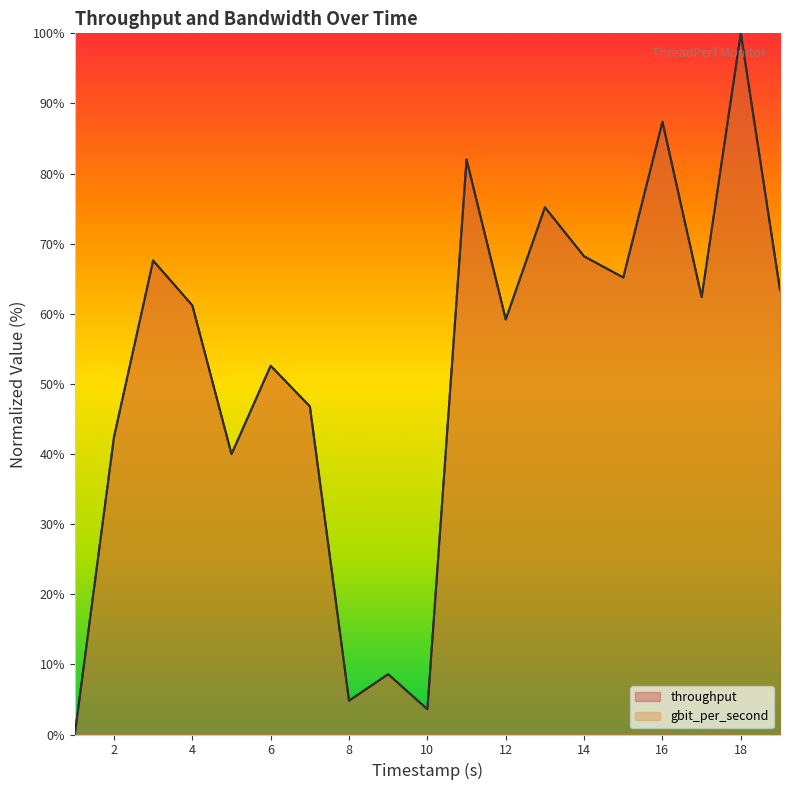

What is the value of the throughput point at the 17th from the left?

62.4